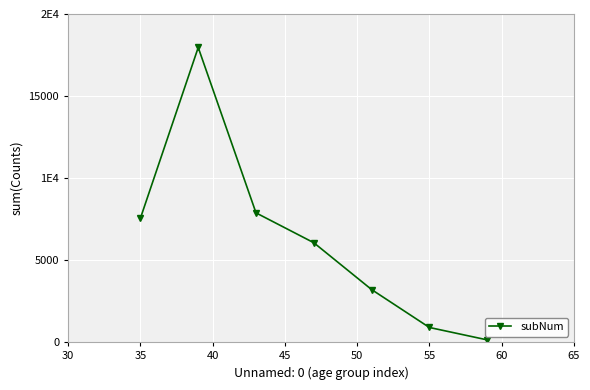

Is this an area chart (filled region under the line)?

No